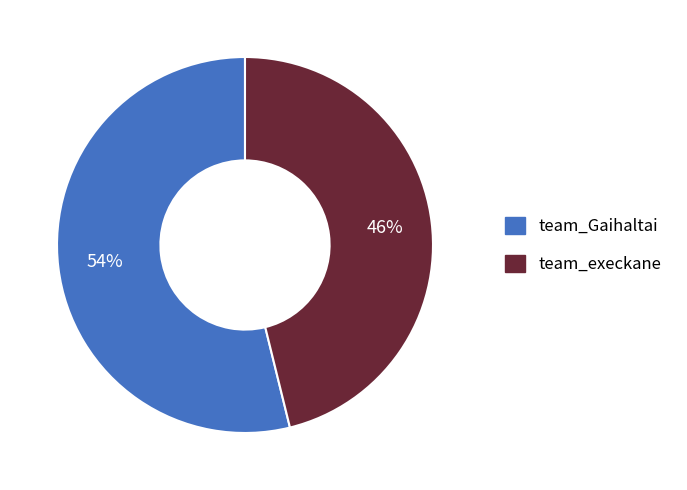

Is the sum of team_execkane and team_Gaihaltai greater than half?

Yes